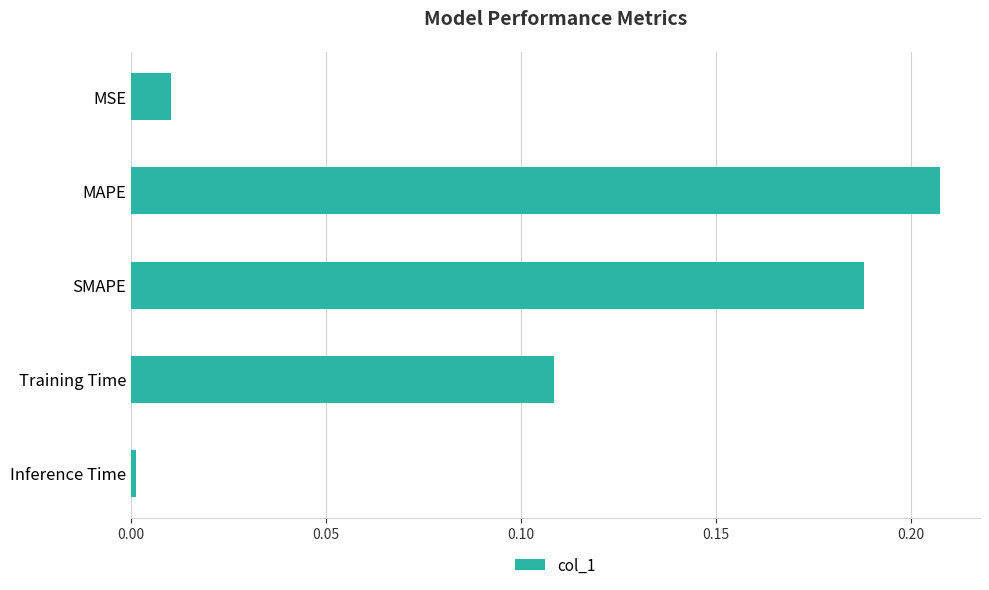

What position from the bottom is MAPE?

4